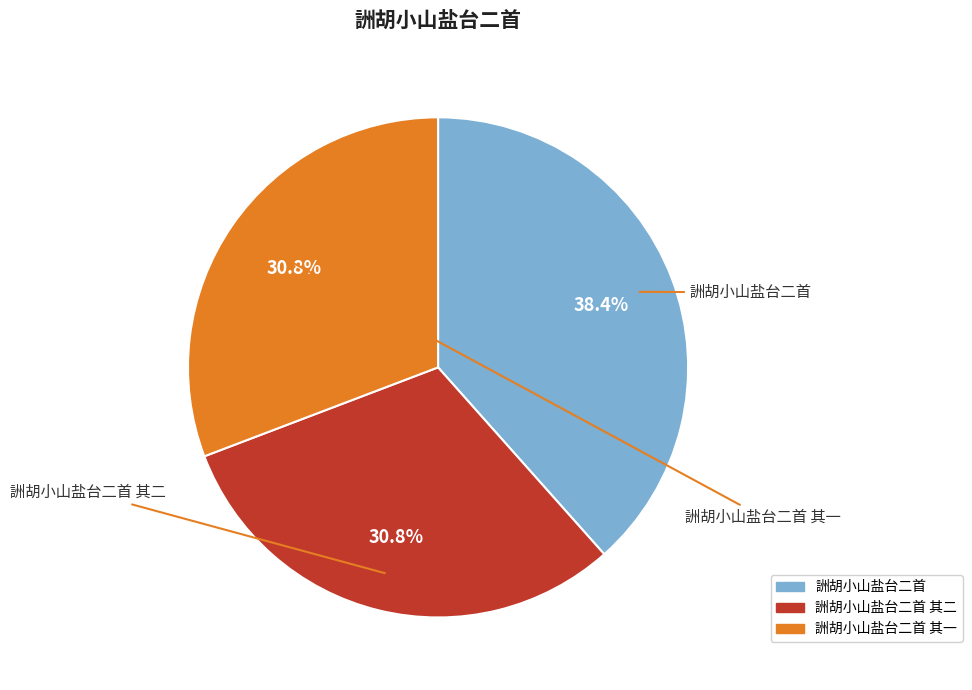

Is there any slice that represents more than half of the pie?

No